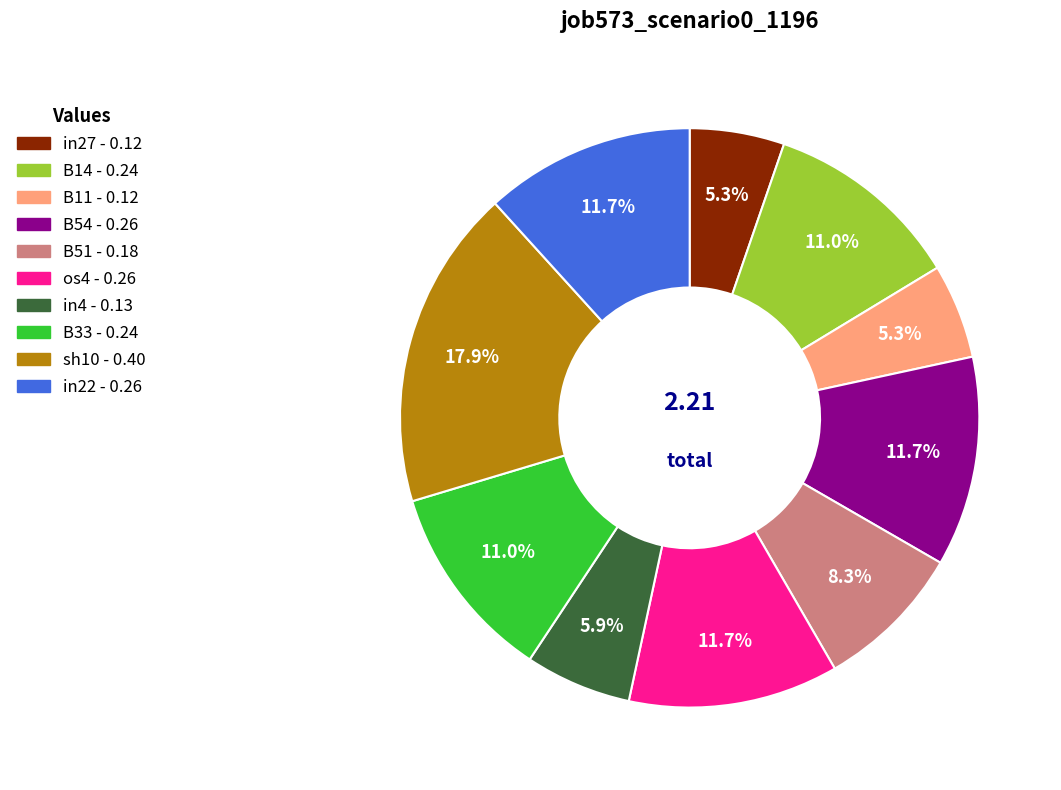

Is there any slice that represents more than half of the pie?

No